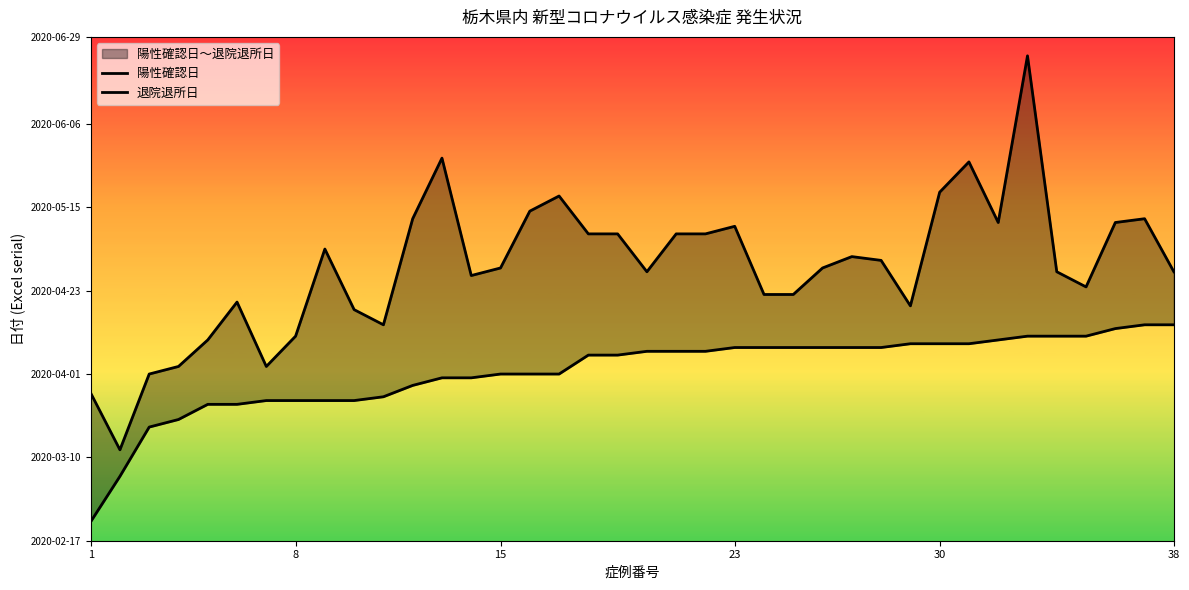

At 18, list the series in order from largest to smallest.

退院退所日, 陽性確認日